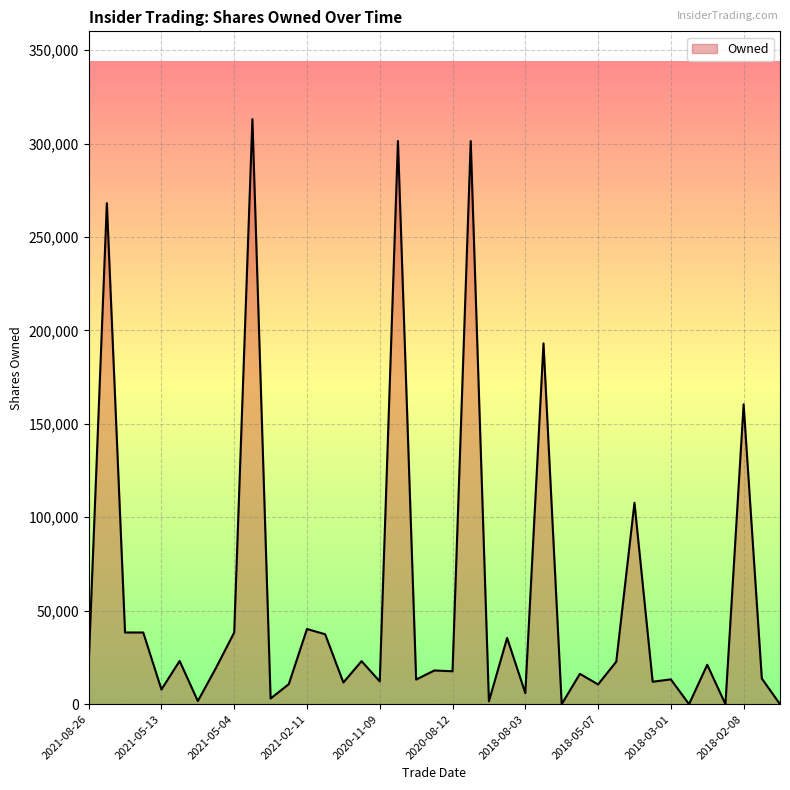

What is the greatest value displayed?

313070